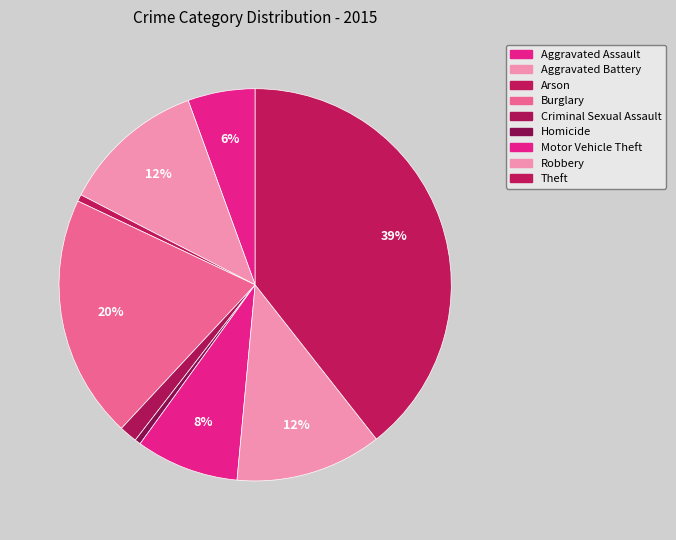

How many slices are in this pie chart?

9